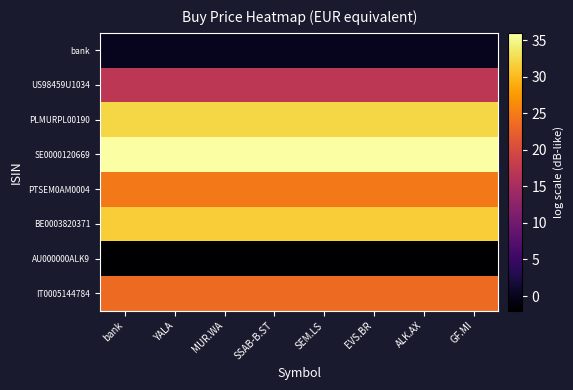

What is the maximum value shown in the chart?

36.0